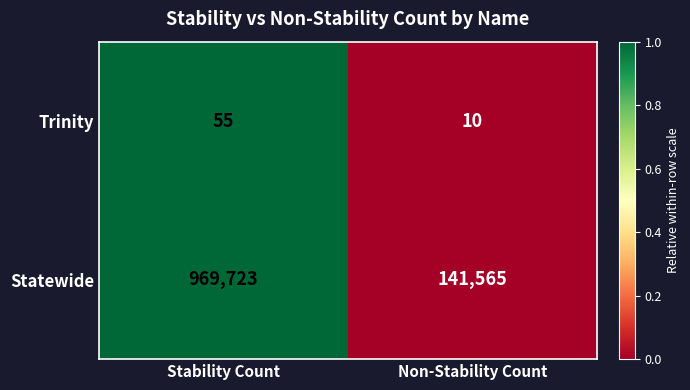

Rank the series at Non-Stability Count from highest to lowest value.

Statewide, Trinity